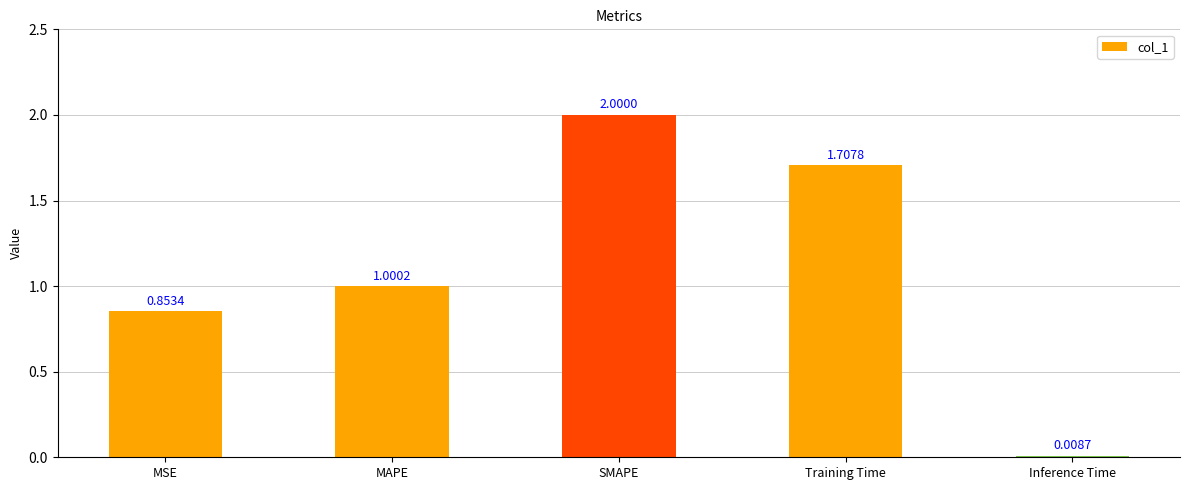

Rank the categories by value from highest to lowest.

SMAPE, Training Time, MAPE, MSE, Inference Time